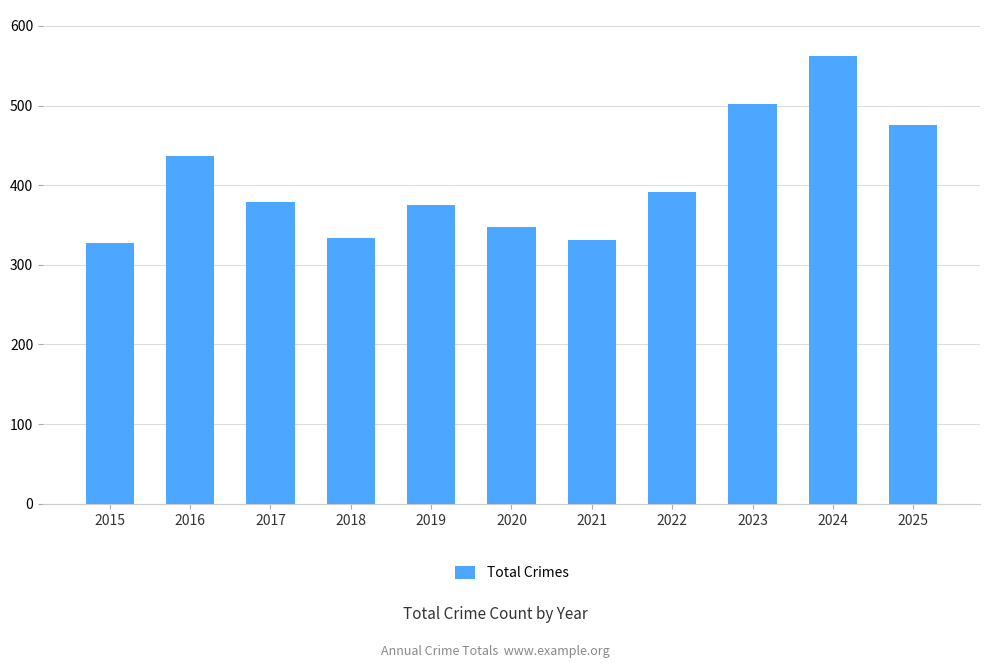

What is the minimum value shown in the chart?

327